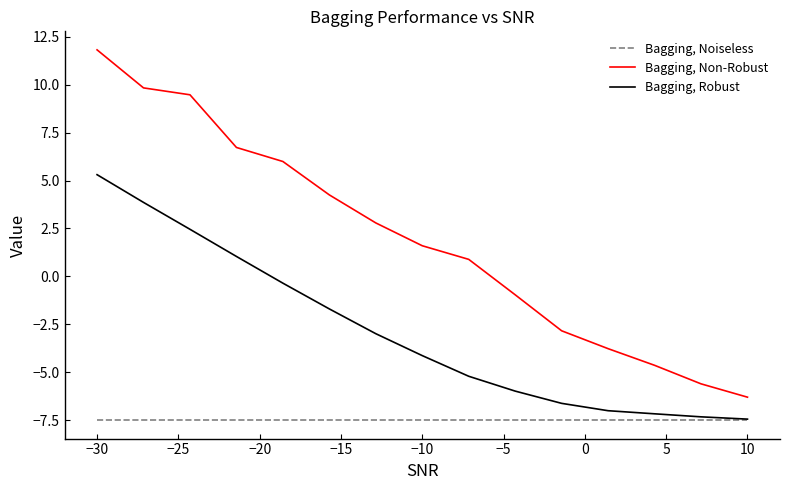

True or false: Bagging, Noiseless and Bagging, Non-Robust cross at least once.

False